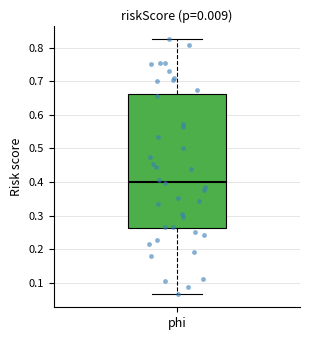

Where is the upper edge of the box for phi on the y-axis? The values are not printed on the chart, so give them approximately, as read against the axis.

0.66